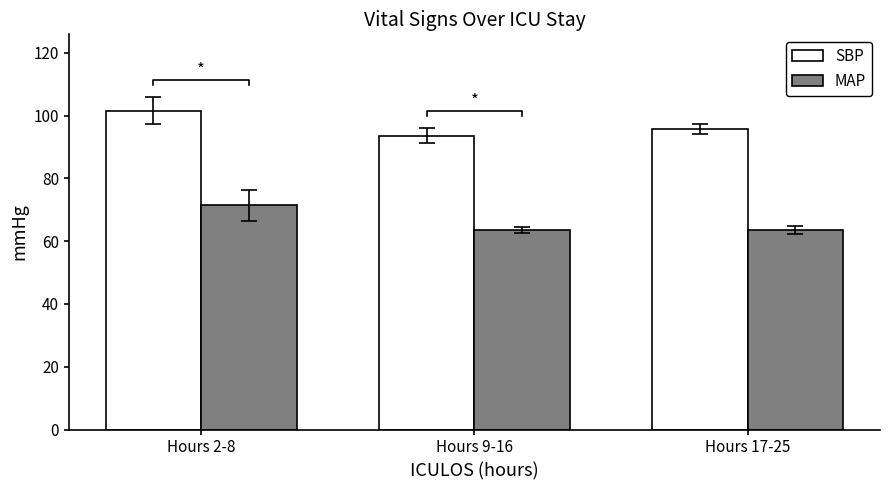

The value of MAP at Hours 2-8 is 71.5. True or false?

True